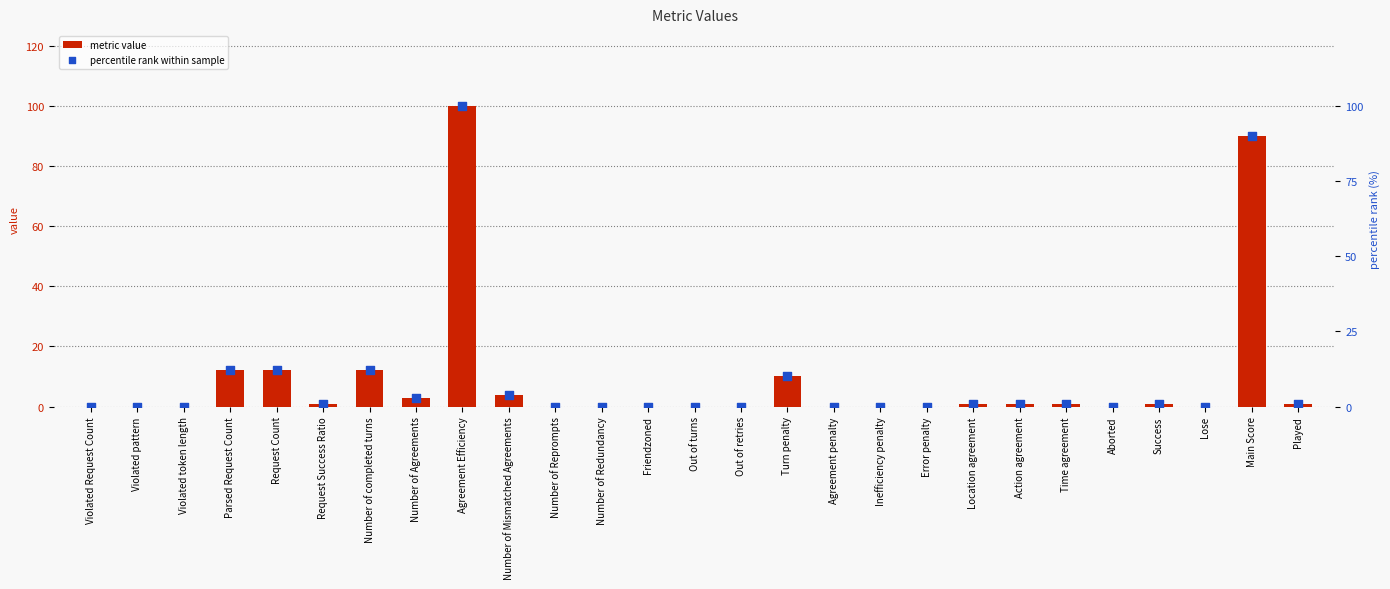

Which series reaches the minimum Y coordinate?

metric value